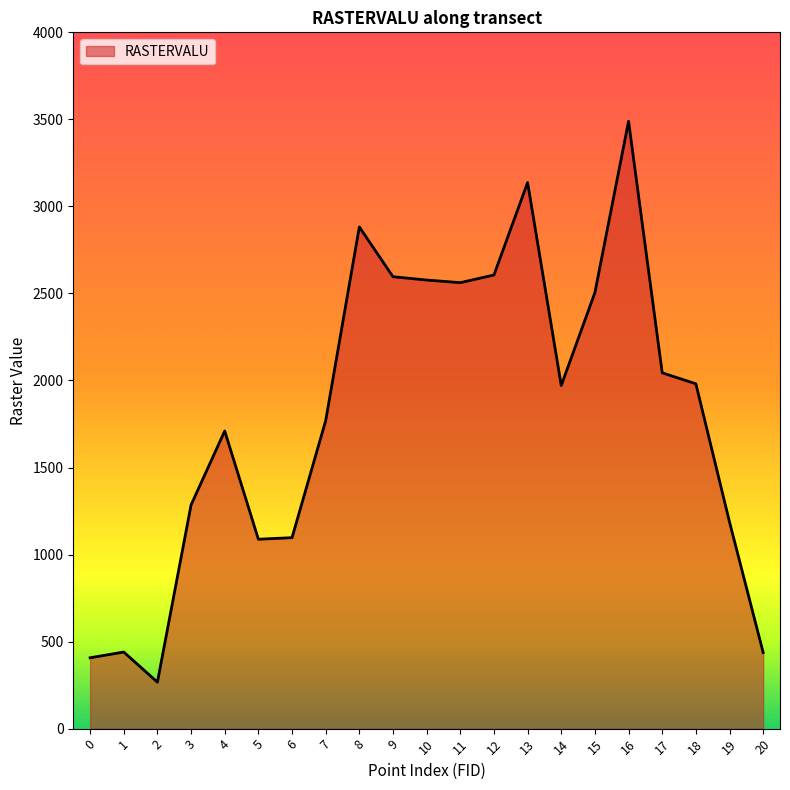

Between 16 and 9, which is larger?

16